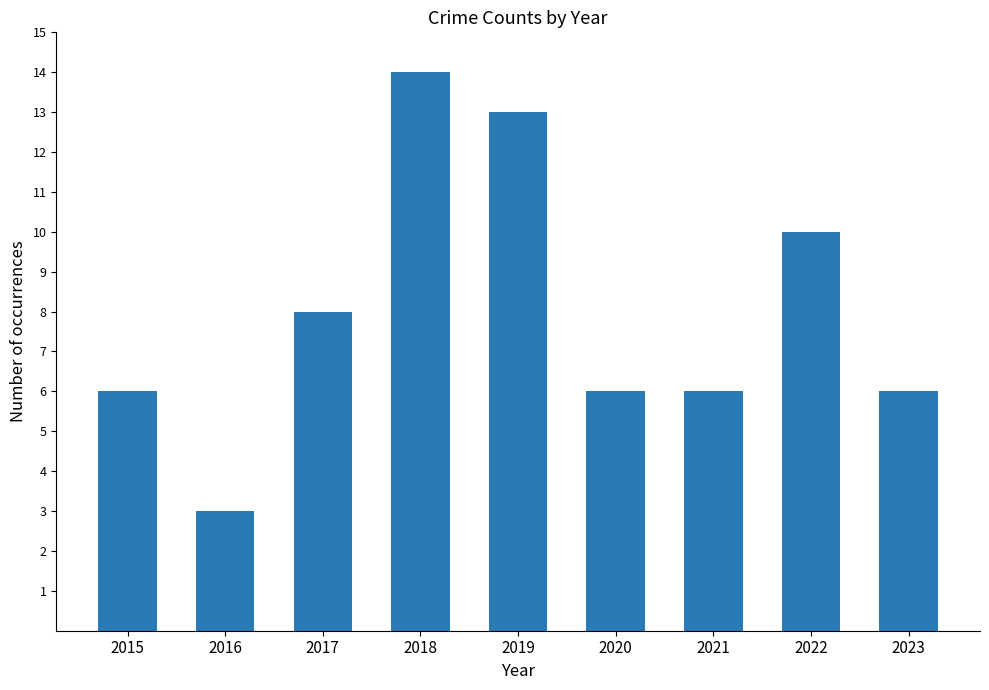

The chart shows a value of 3 at 2021. True or false?

False